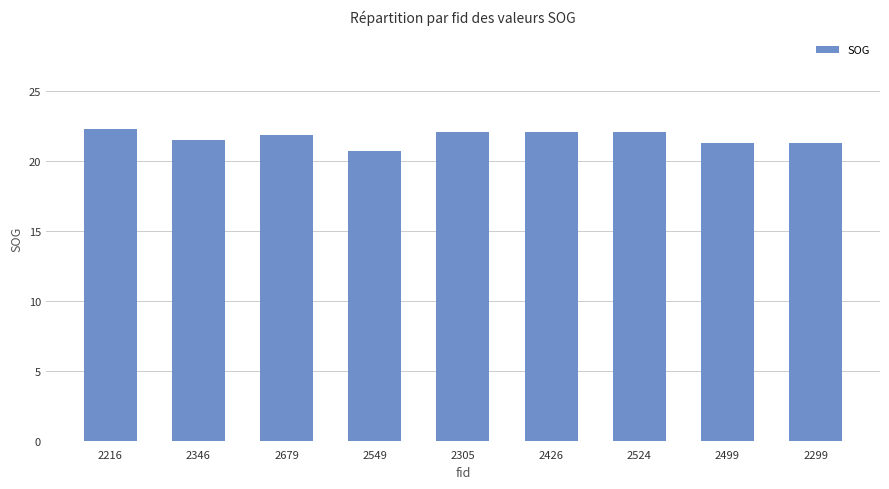

Does the chart contain any negative values?

No